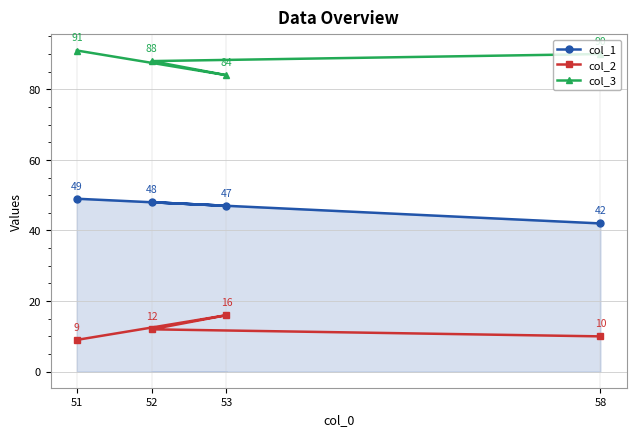

List the labels in order of col_1 value, largest first.

51, 52, 53, 58